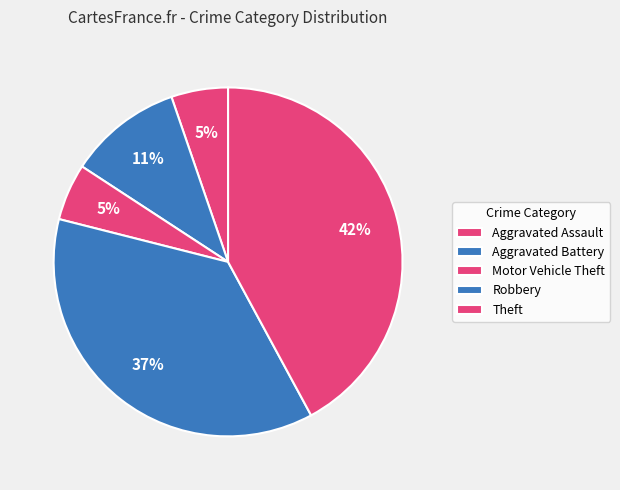

Is there any slice that represents more than half of the pie?

No